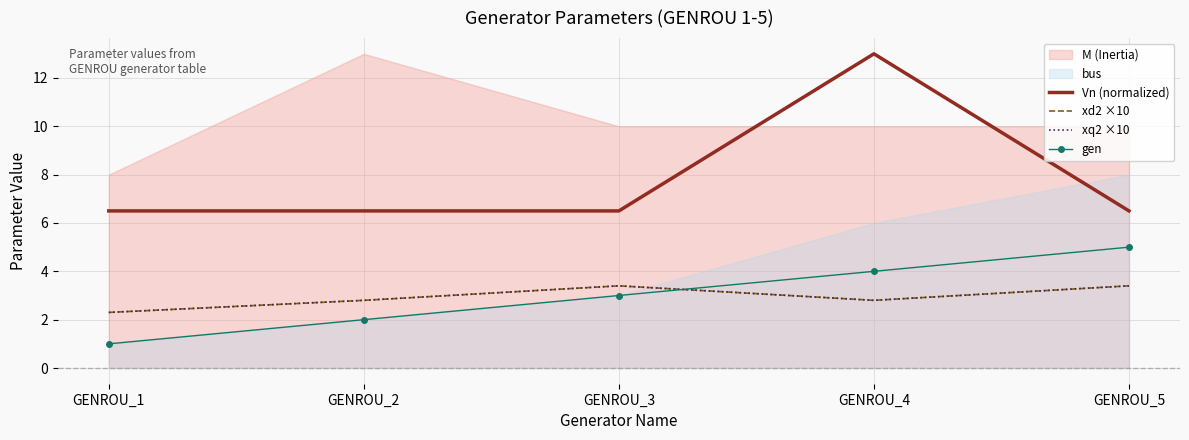

Is the value of xq2 ×10 at GENROU_3 greater than the value of Vn (normalized) at GENROU_4?

No